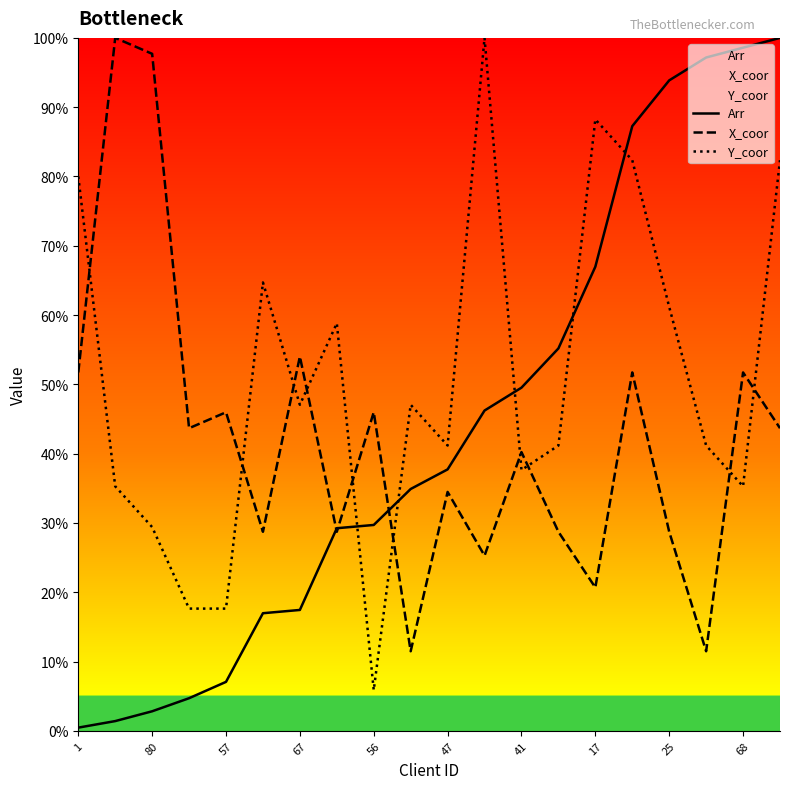

Is it true that Y_coor equals 10.5 at 67?

False